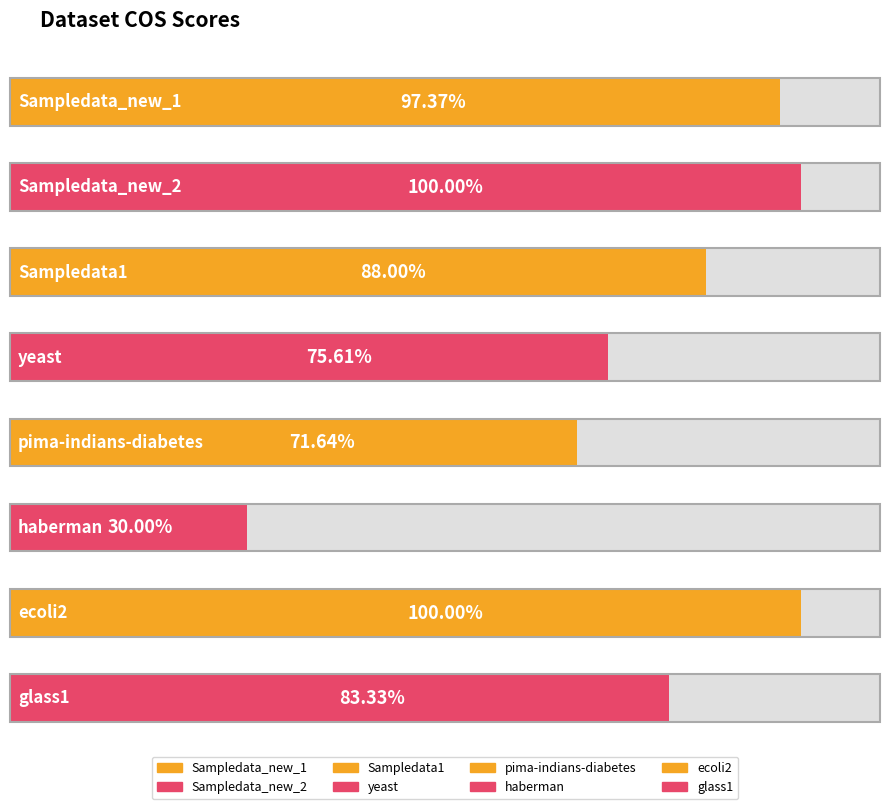

What is the sum of all values?

6.5